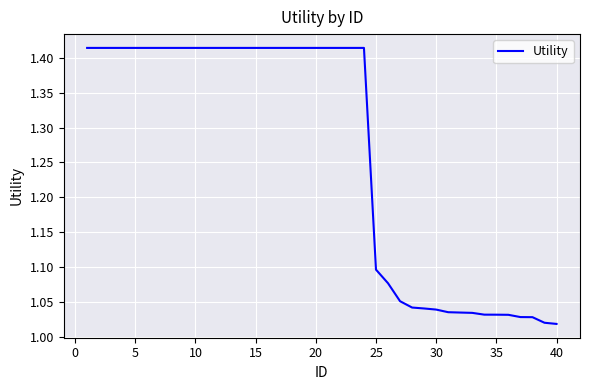

Is this an area chart (filled region under the line)?

No